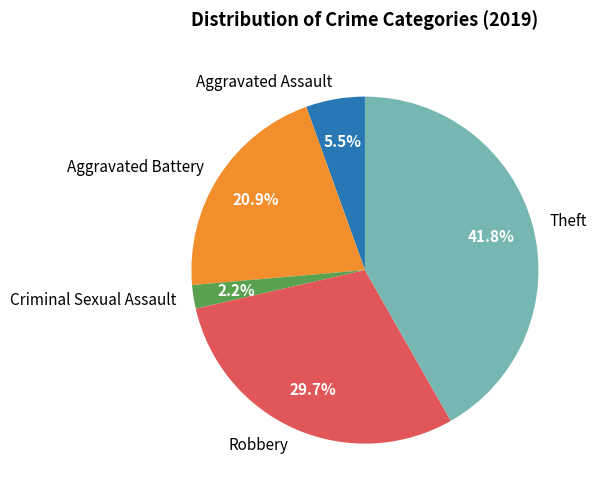

Which category has the smallest portion of the pie?

Criminal Sexual Assault